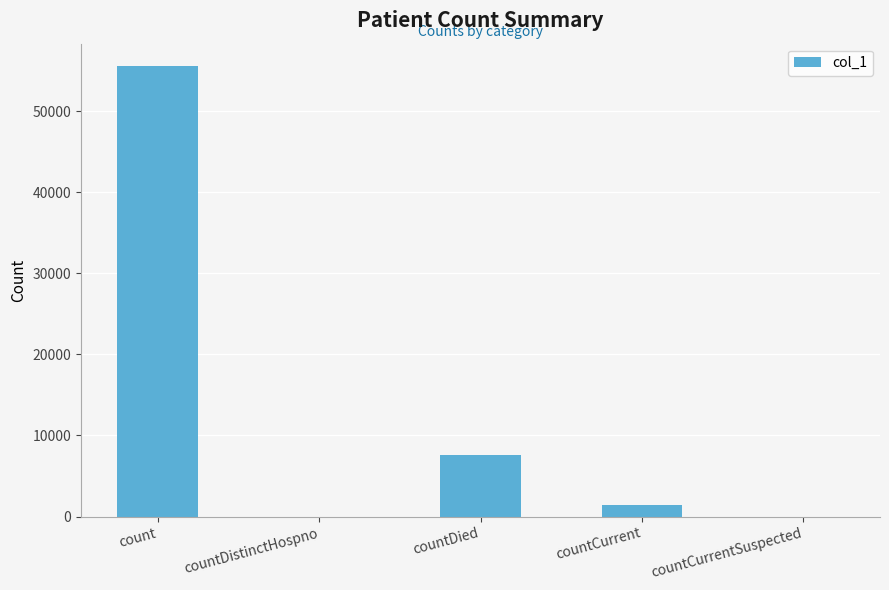

The chart shows a value of 55567 at count. True or false?

True